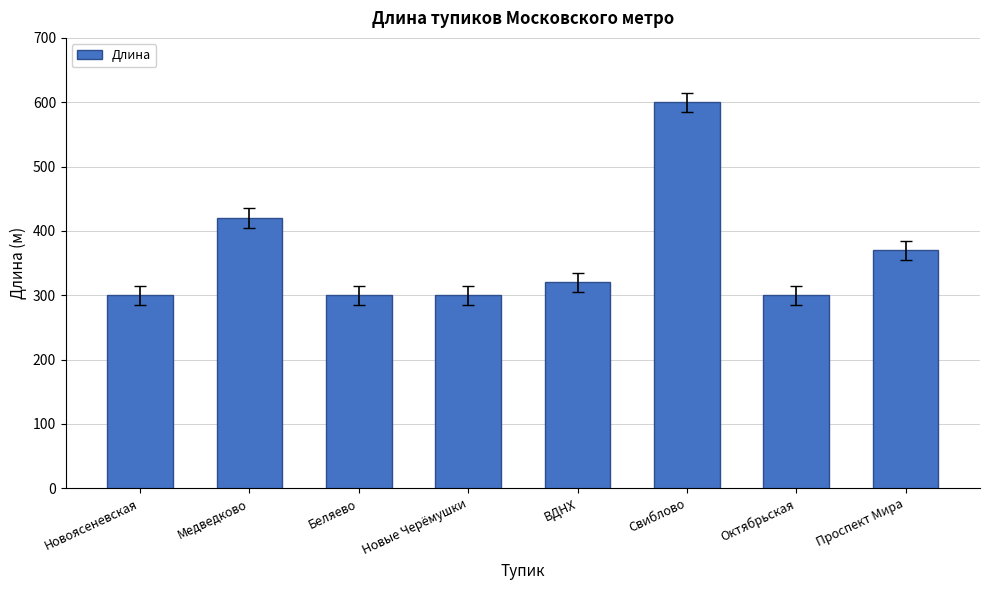

The value at Медведково is 718. True or false?

False